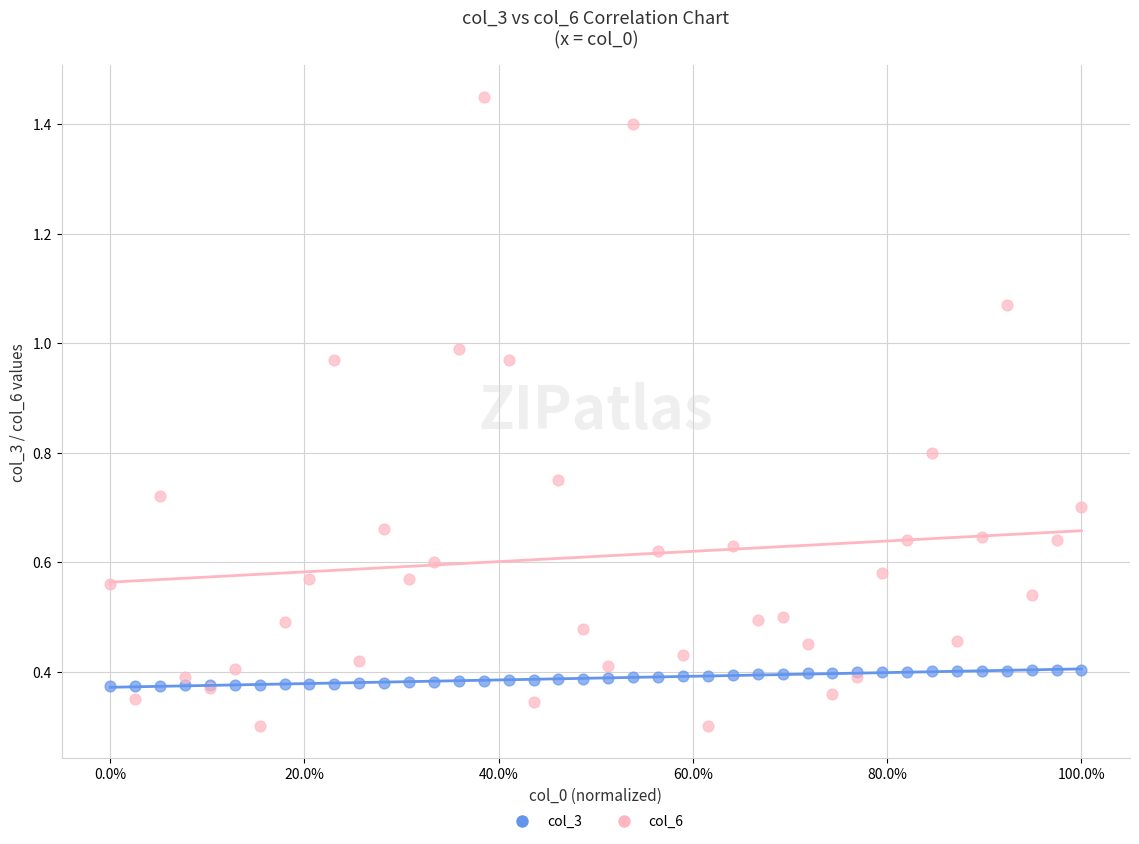

Which series reaches the minimum Y coordinate?

col_6